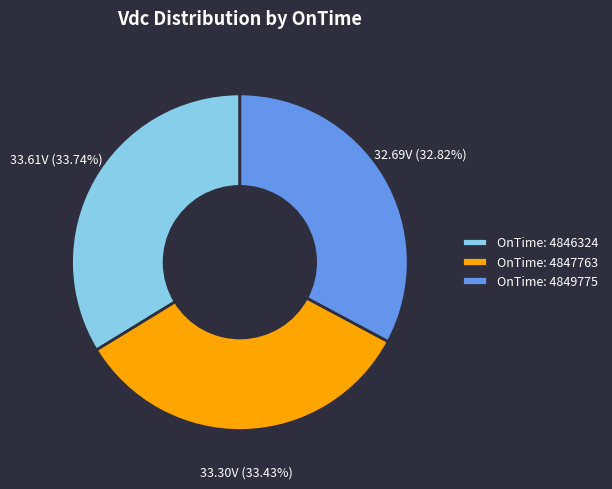

Does any single category account for the majority?

No